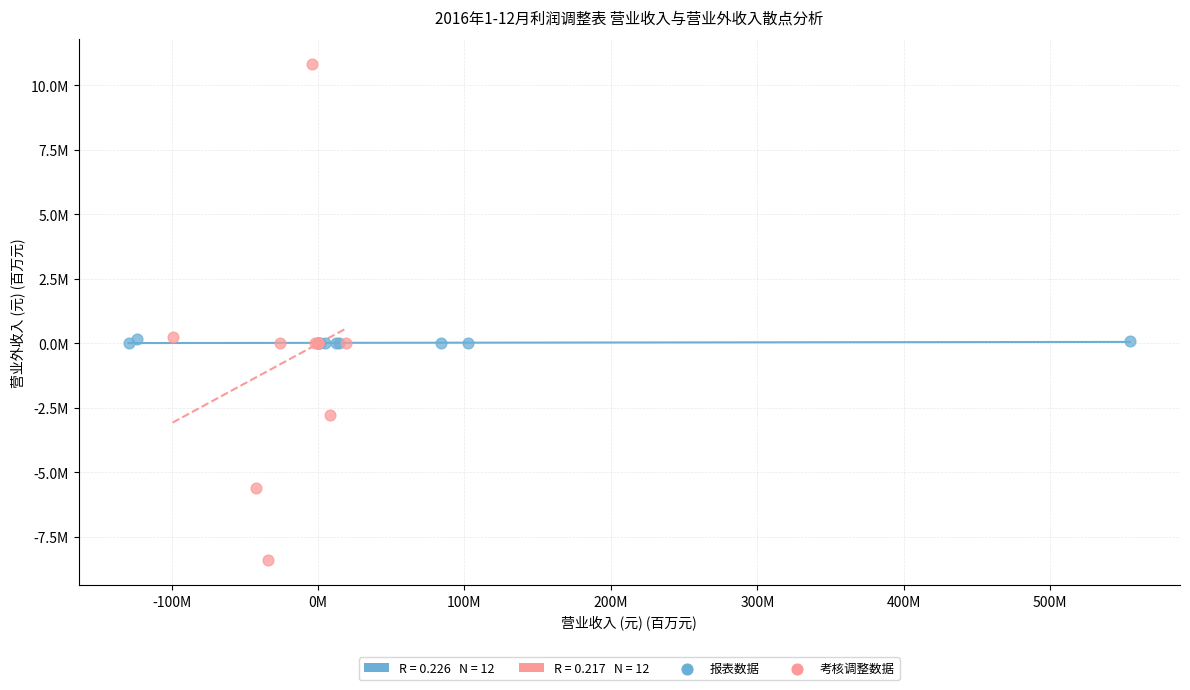

Which series contains the lowest Y value?

考核调整数据